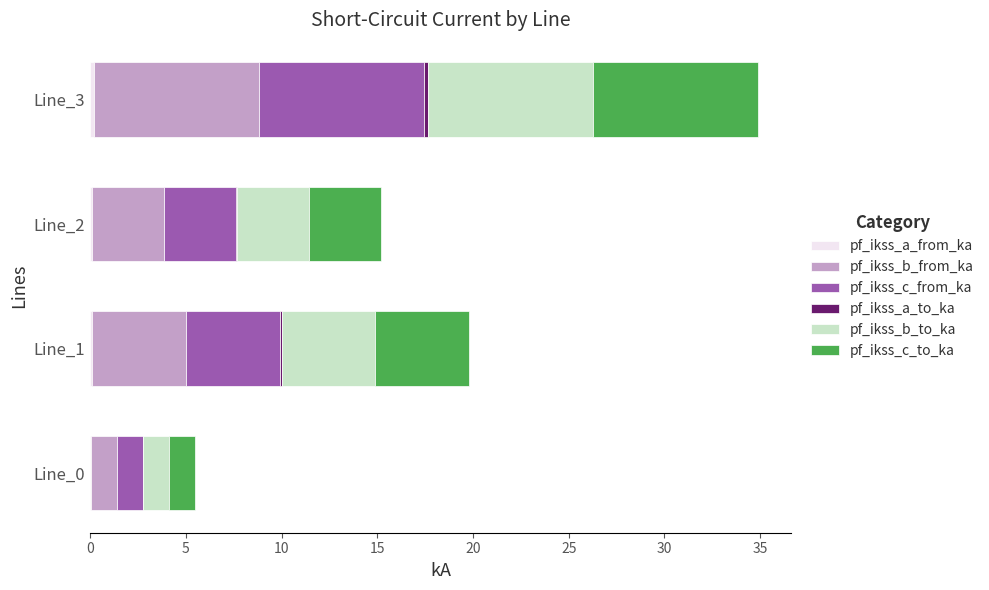

At which category is the sum across all series the highest?

Line_3